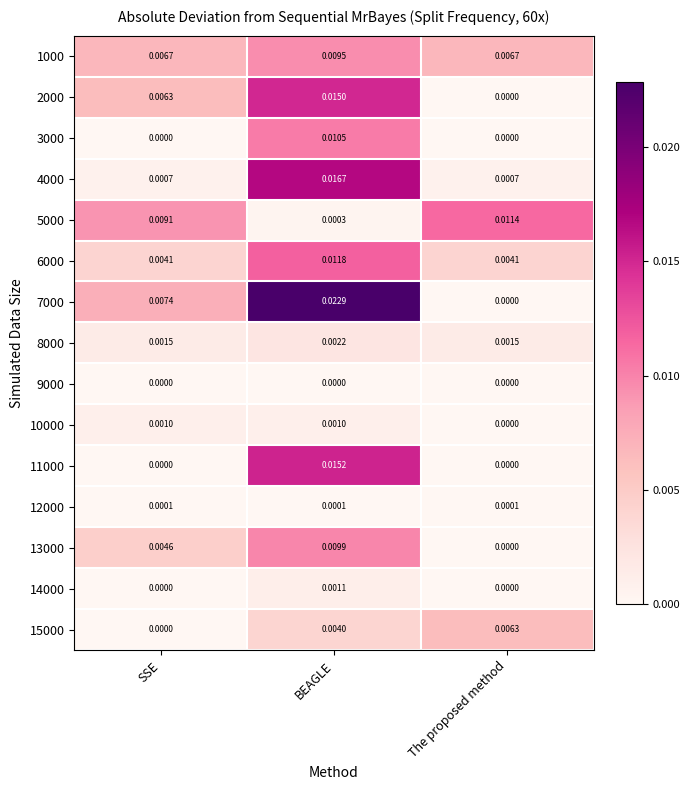

Rank the categories by 5000 value from lowest to highest.

BEAGLE, SSE, The proposed method